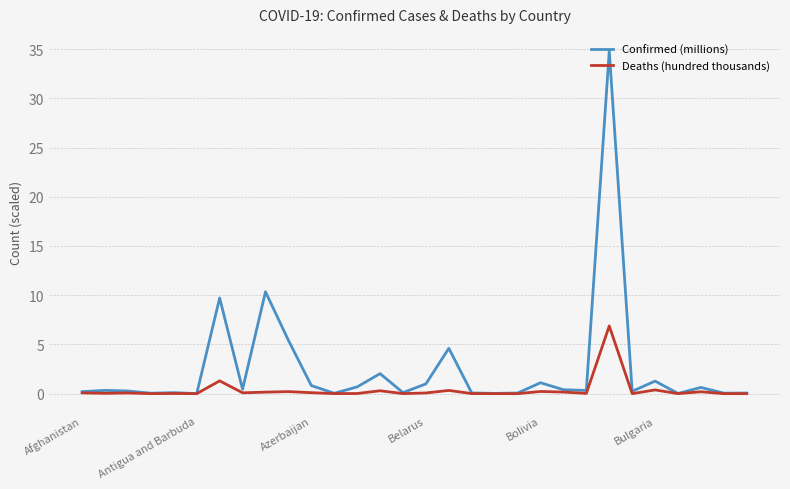

Which series has the widest spread of values?

Confirmed (millions)